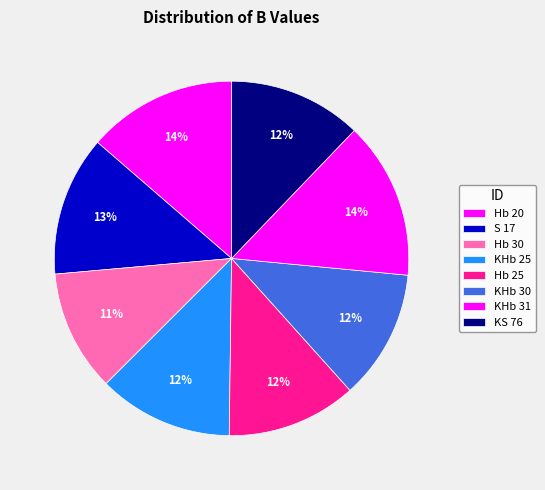

Count the number of slices in the pie.

8